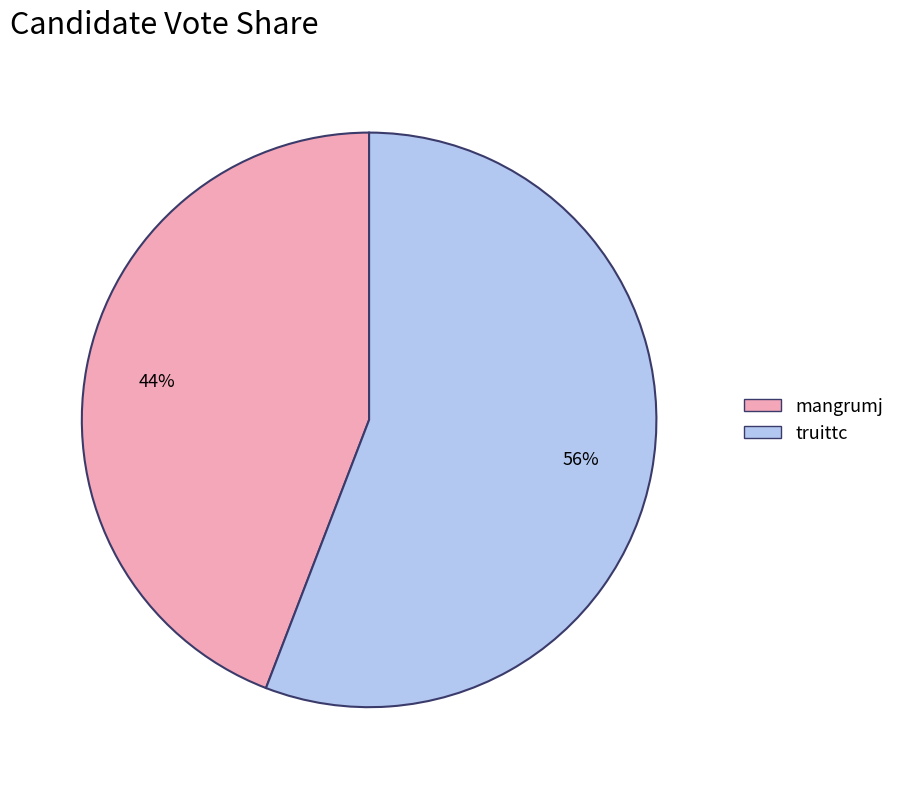

Do mangrumj and truittc together represent more than half of the pie?

Yes